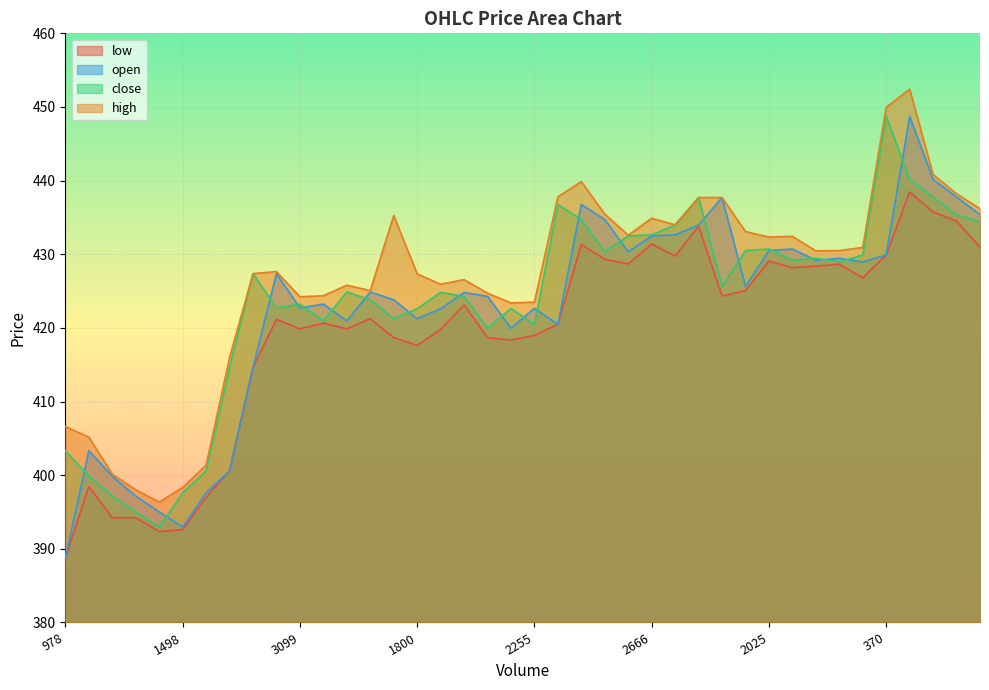

At which label is high closest to 424?

3099